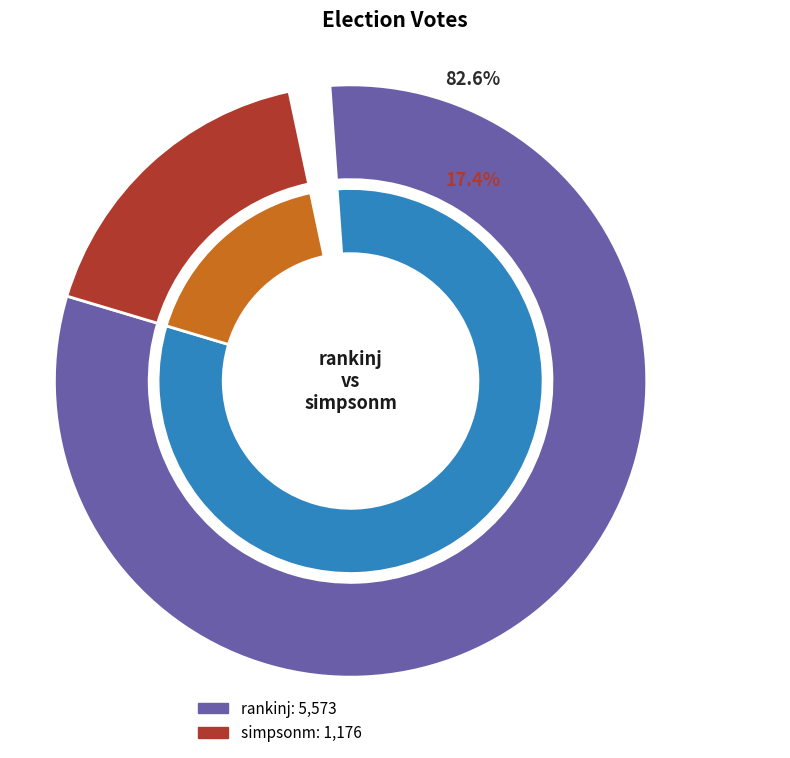

How much of the chart is everything except rankinj?

17.4%